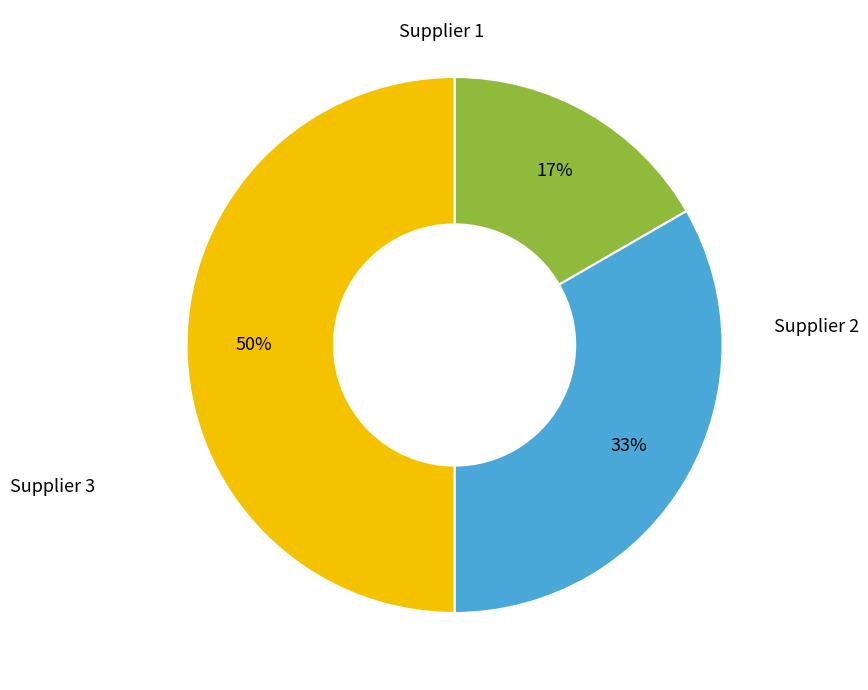

How many slices are in this pie chart?

3